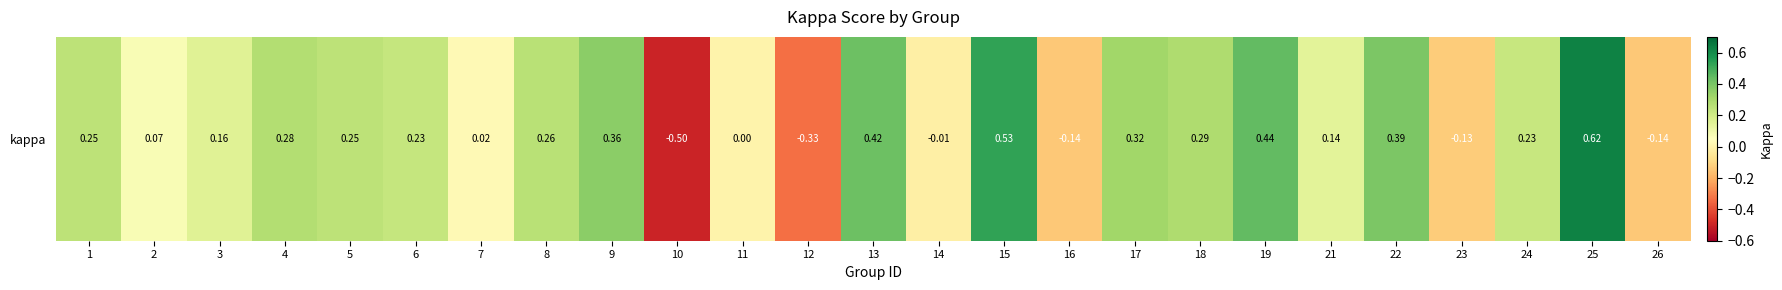

Reading left to right, what are all the values shown in this chart?

1=0.2	2=0.1	3=0.2	4=0.3	5=0.2	6=0.2	7=0.0	8=0.3	9=0.4	10=-0.5	11=0.0	12=-0.3	13=0.4	14=-0.0	15=0.5	16=-0.1	17=0.3	18=0.3	19=0.4	21=0.1	22=0.4	23=-0.1	24=0.2	25=0.6	26=-0.1